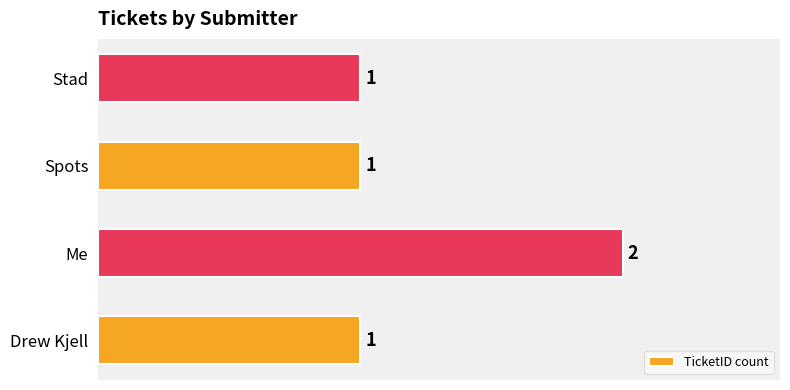

Count the number of data series in this chart.

1